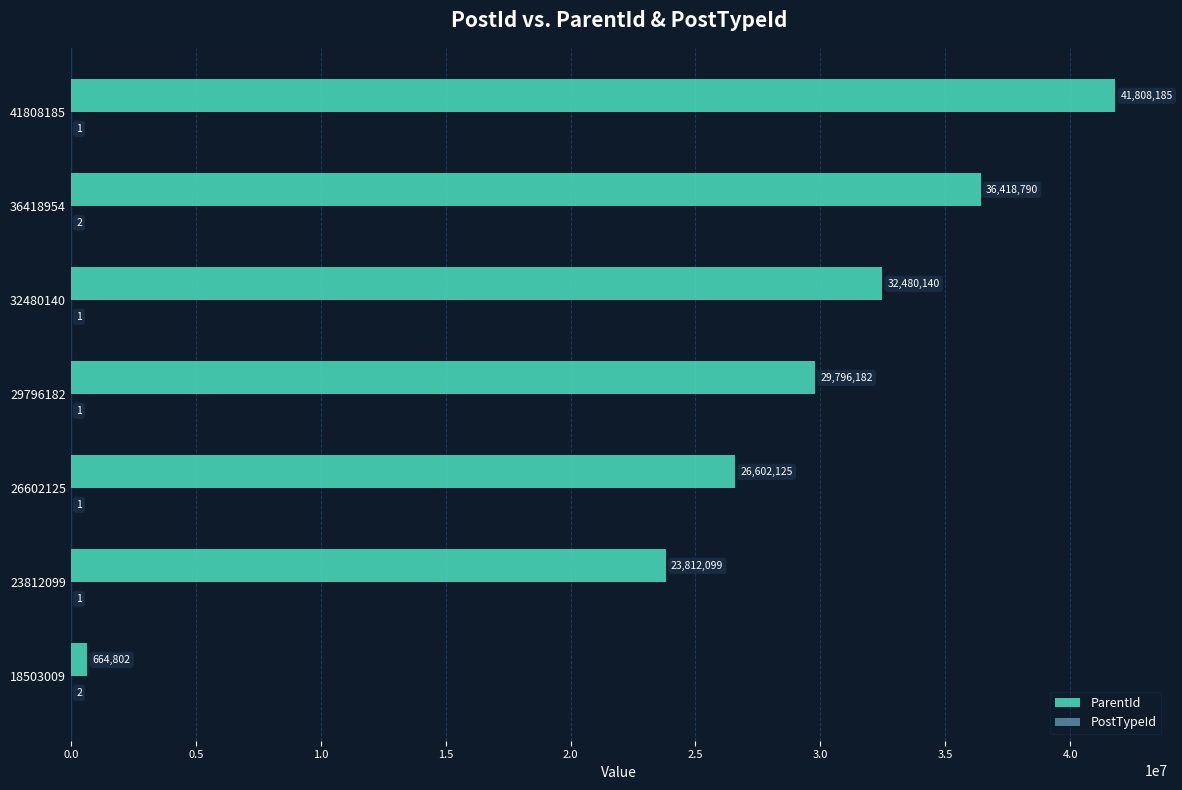

Where is ParentId nearest to the value 21236493?

23812099